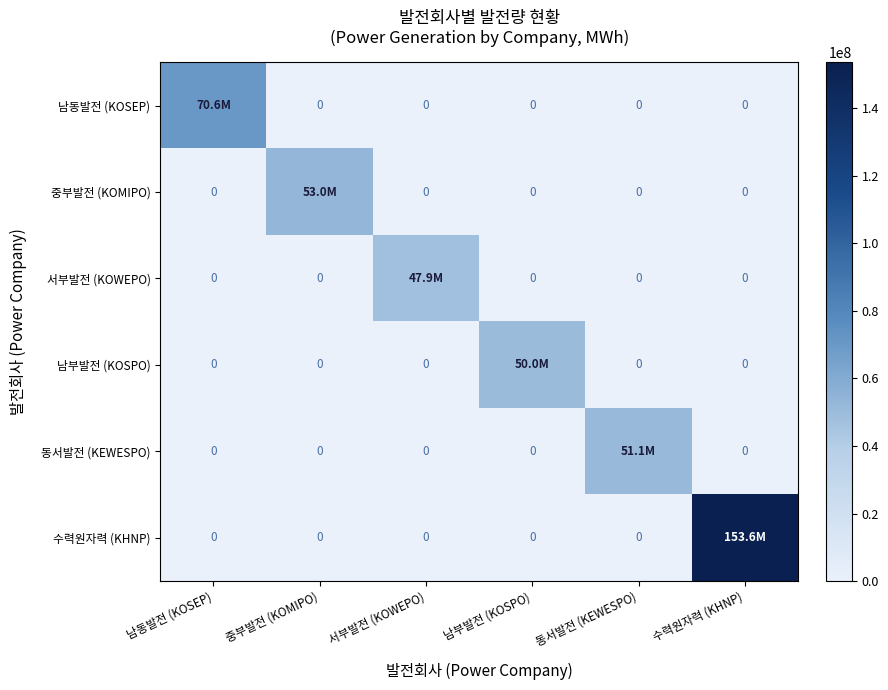

Which series has the largest range (max minus min)?

수력원자력 (KHNP)